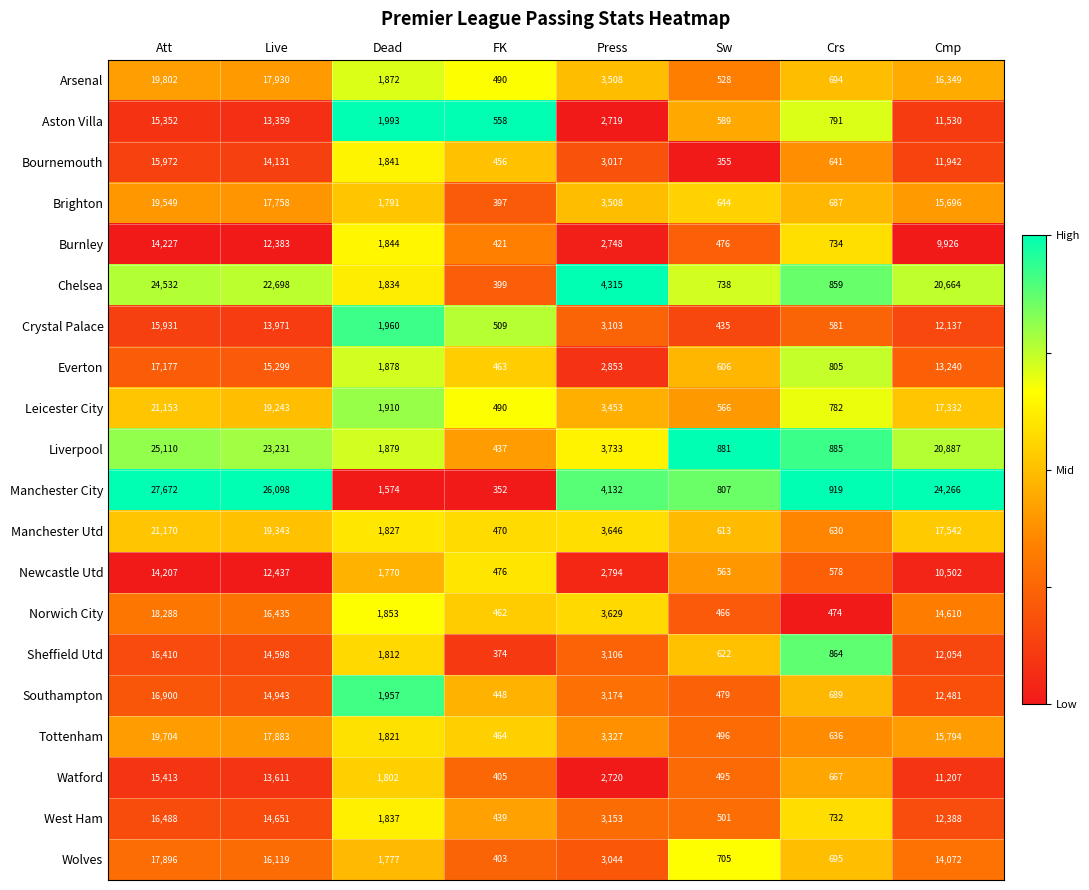

What is the sum of all Burnley values?

42759